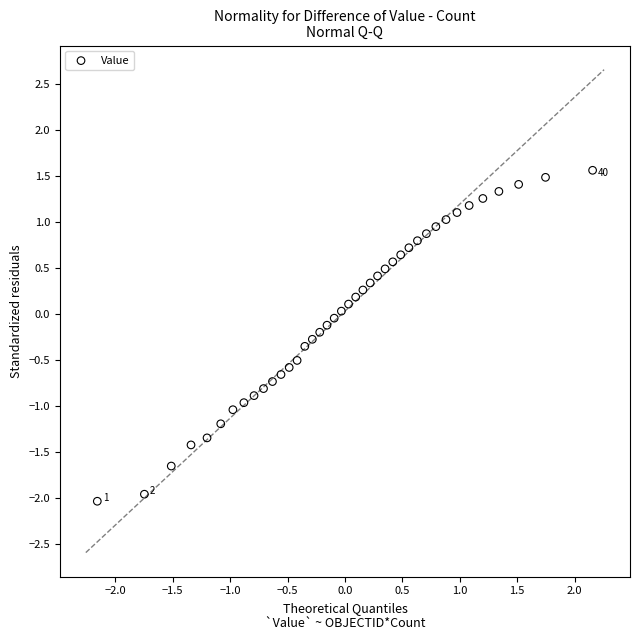

What is the range of Y values (max minus min)?

3.6